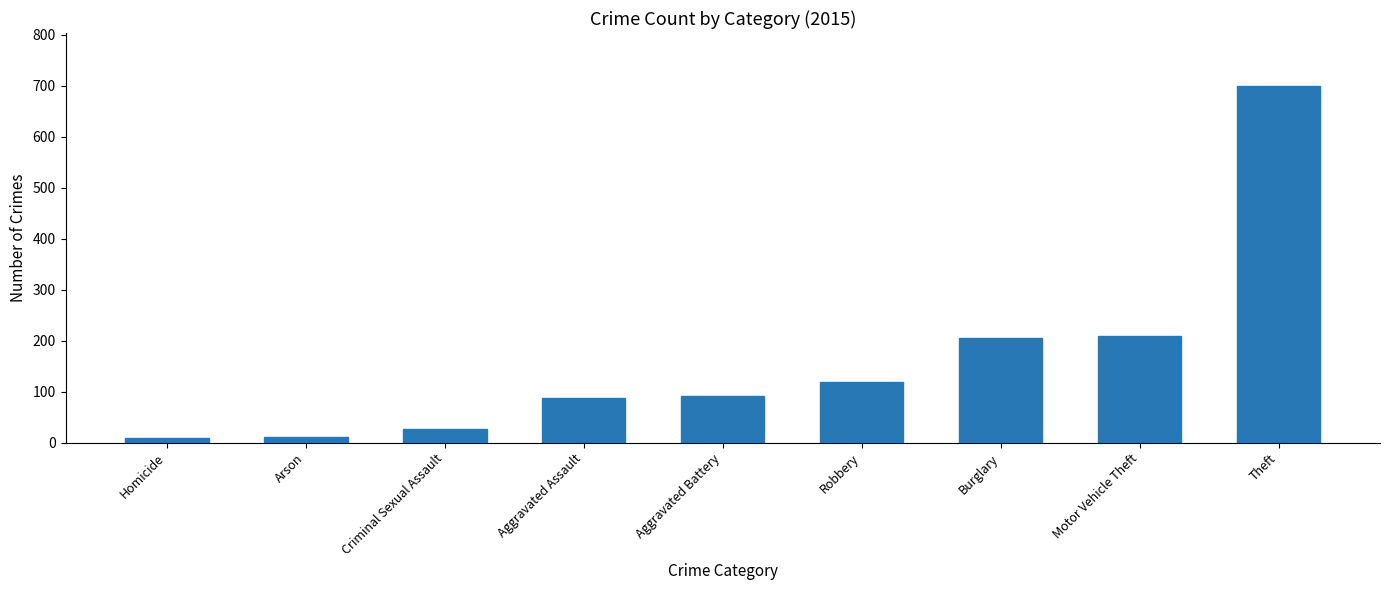

Which label corresponds to the largest value in the chart?

Theft